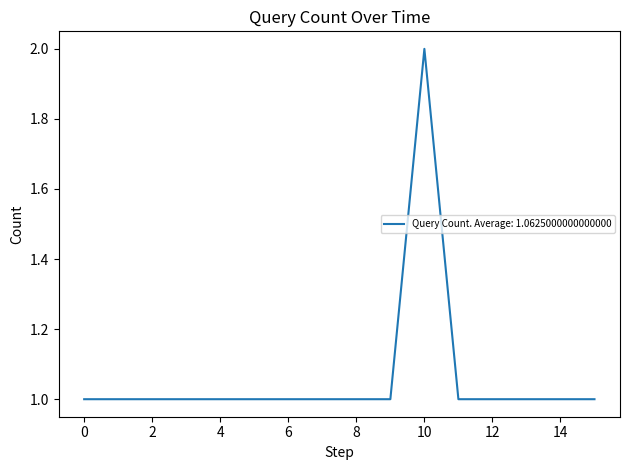

How many lines are shown in the chart?

1